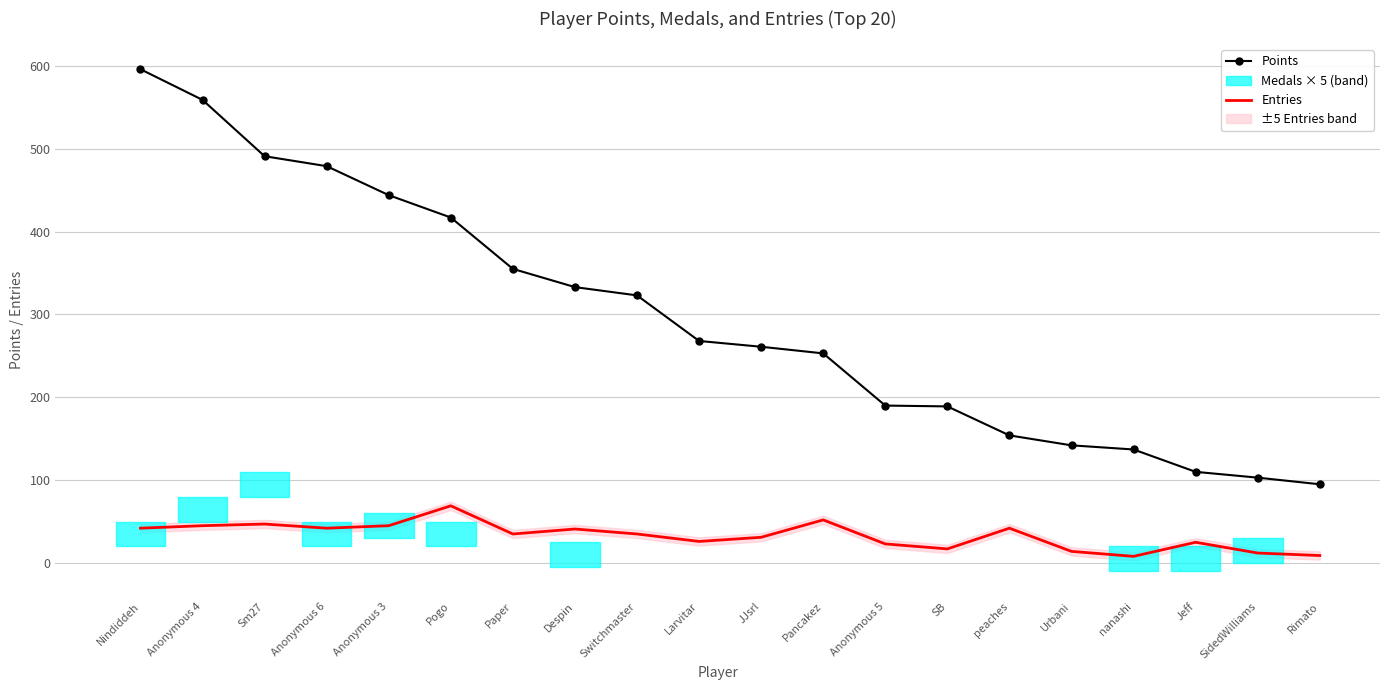

At which label is Points closest to 345?

Paper